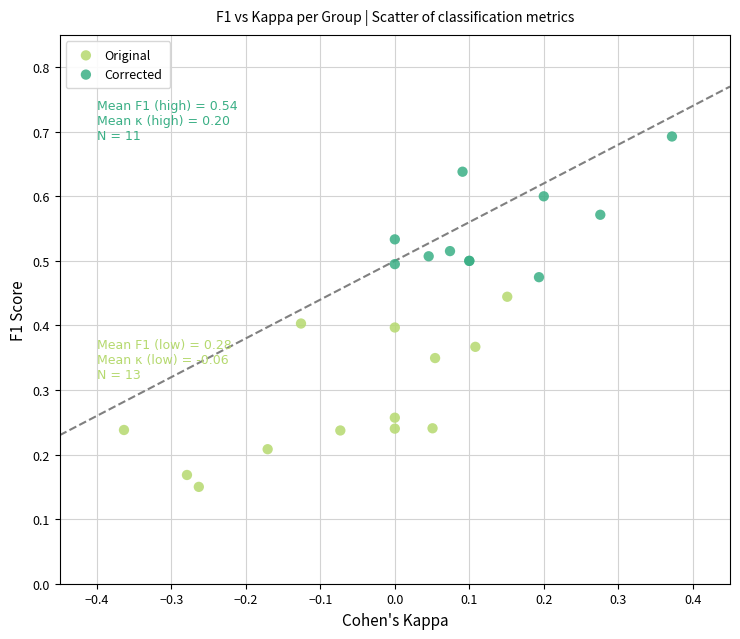

Which series has the widest spread of Y values?

Original